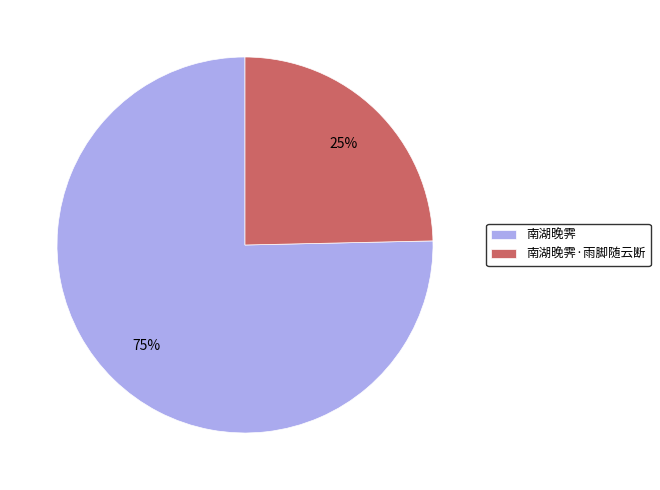

To the nearest percent, what percentage of the pie is 南湖晚霁?

75%